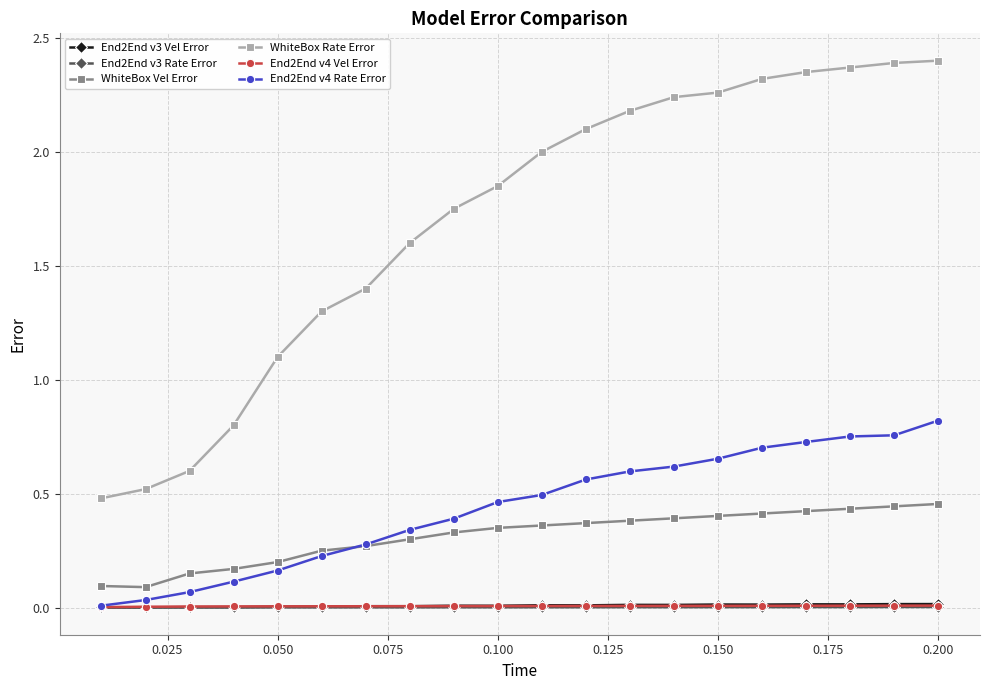

True or false: WhiteBox Vel Error and End2End v3 Vel Error intersect in this chart.

False